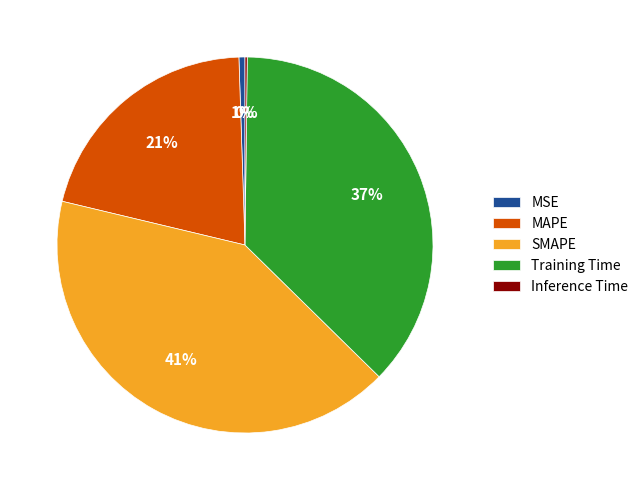

To the nearest percent, what is the difference between the MSE and MAPE slice percentages?

20%